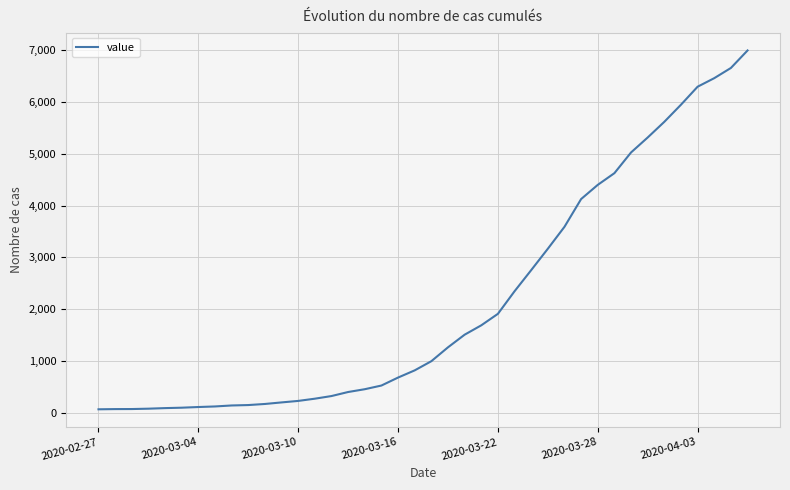

Reading left to right, transcribe all the data shown in this chart.

64	68	69	76	87	95	108	119	138	146	167	197	226	269	320	398	452	523	677	816	993	1261	1505	1686	1908	2344	2752	3165	3589	4125	4399	4625	5025	5314	5617	5947	6295	6460	6657	6995